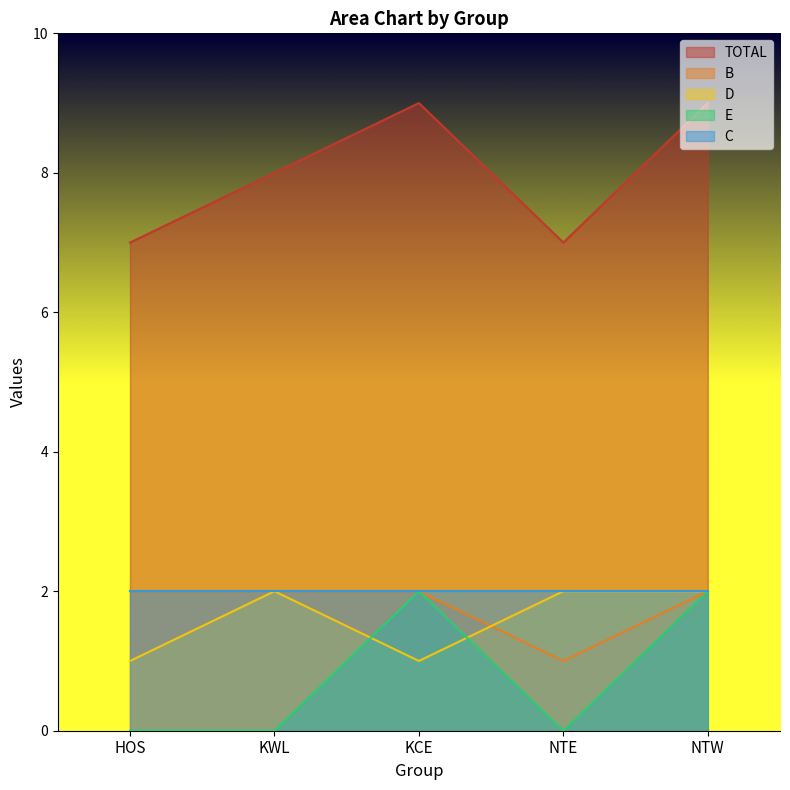

True or false: TOTAL and D intersect in this chart.

False